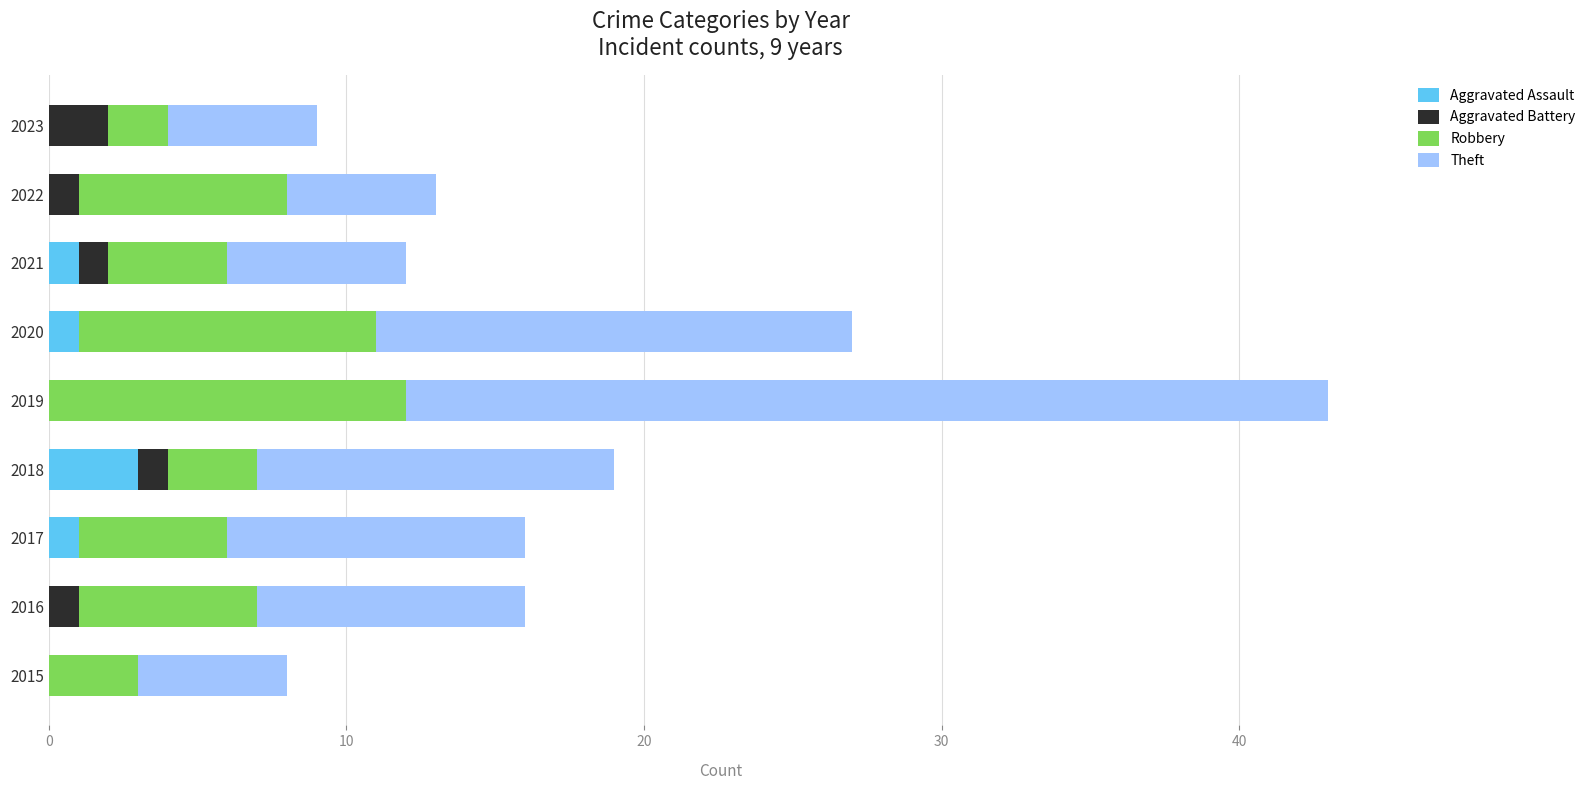

Which category has the highest value in the Aggravated Assault series?

2018